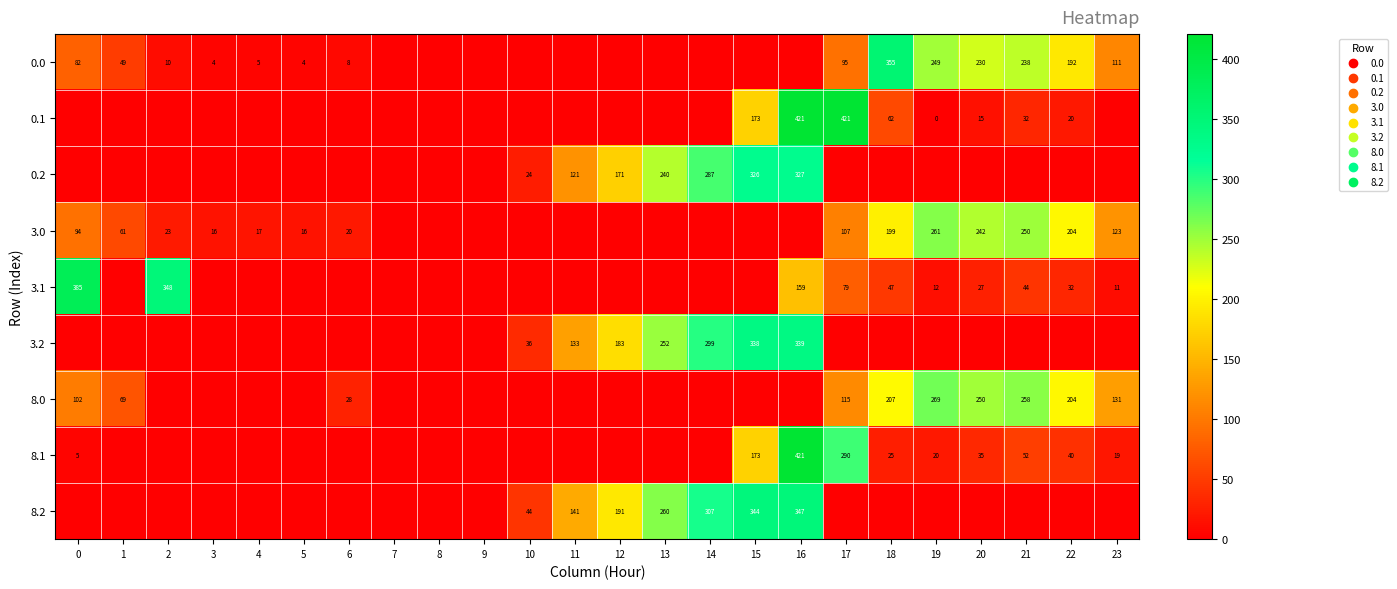

Is it true that 8.0 equals 45.1 at 1?

False